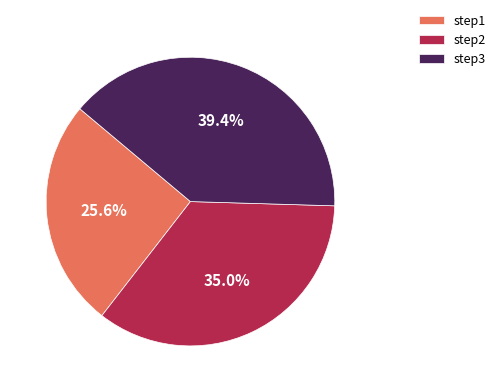

How many segments does this pie chart have?

3